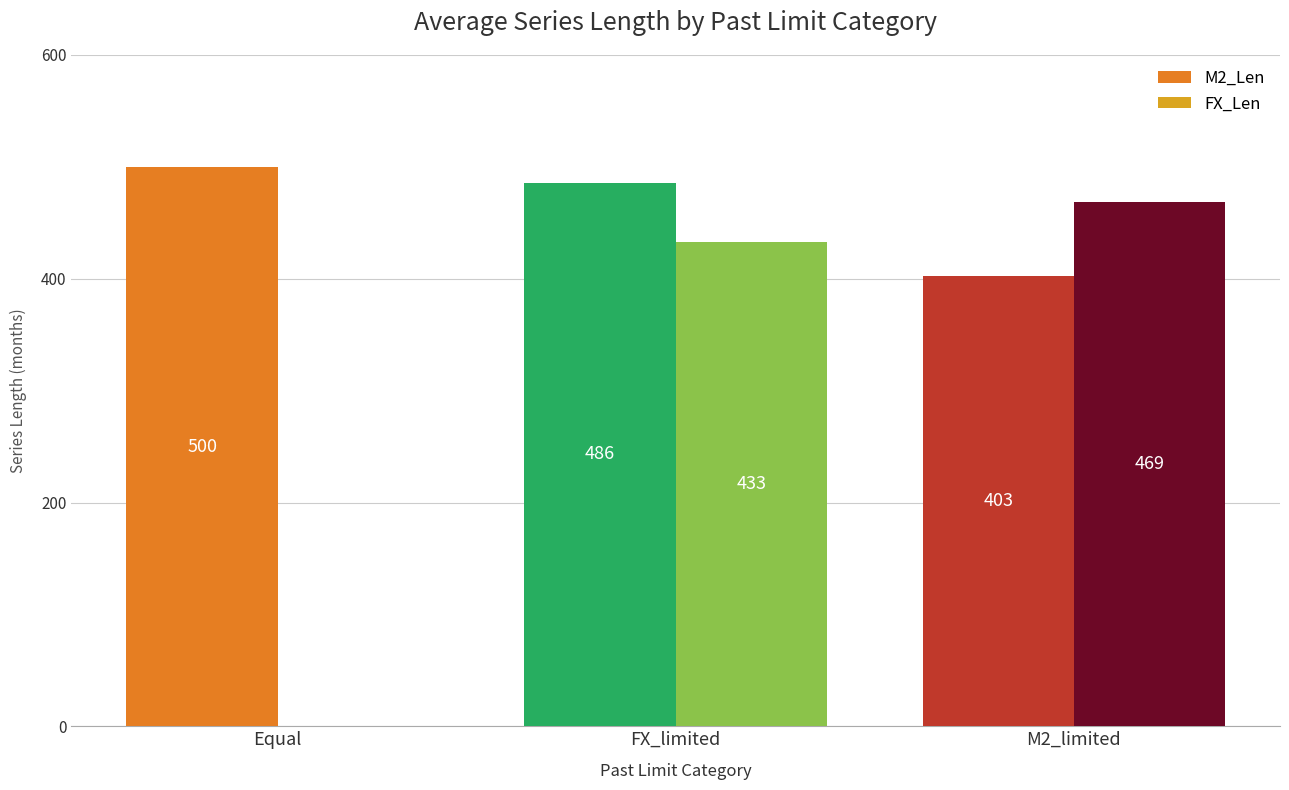

Which label corresponds to the largest value in the chart?

Equal